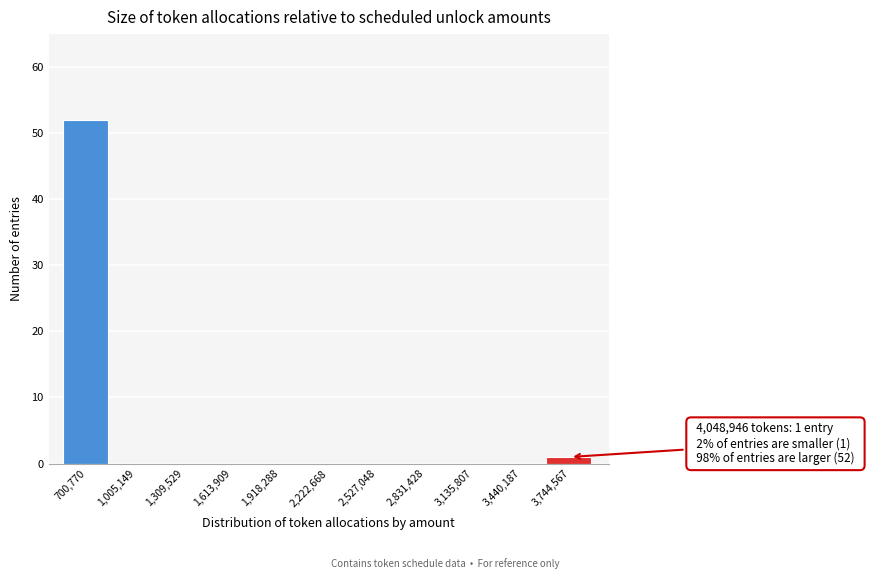

Reading left to right, list all the values displayed in this chart.

700,770=52	1,005,149=0	1,309,529=0	1,613,909=0	1,918,288=0	2,222,668=0	2,527,048=0	2,831,428=0	3,135,807=0	3,440,187=0	3,744,567=1